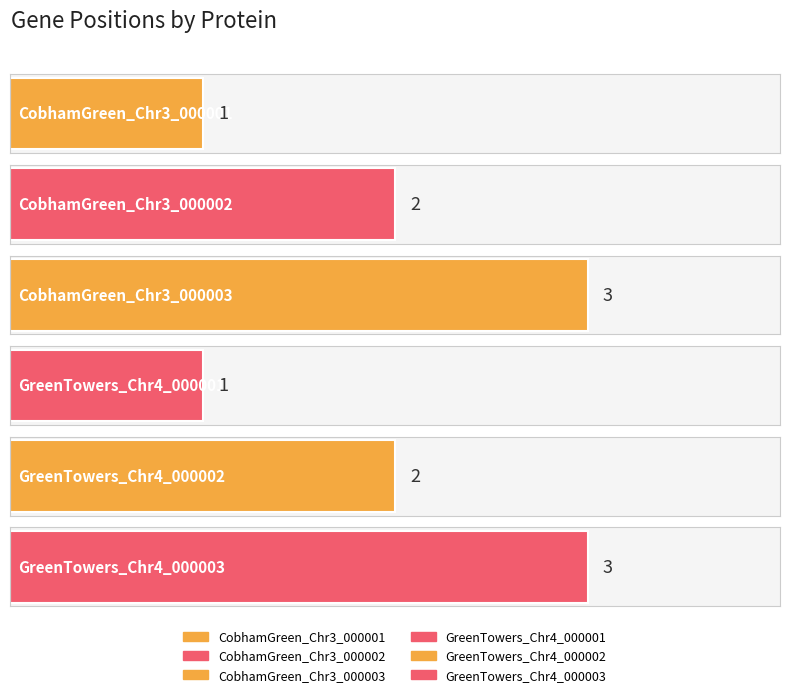

What value does the data have at CobhamGreen_Chr3_000001?

1